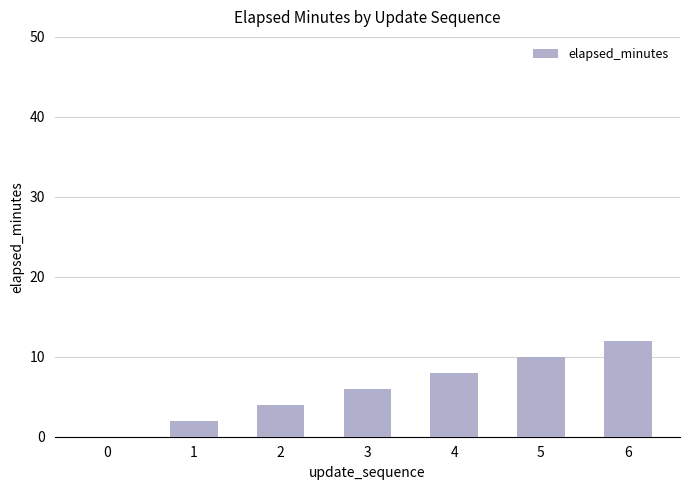

The value at 0 is 7. True or false?

False